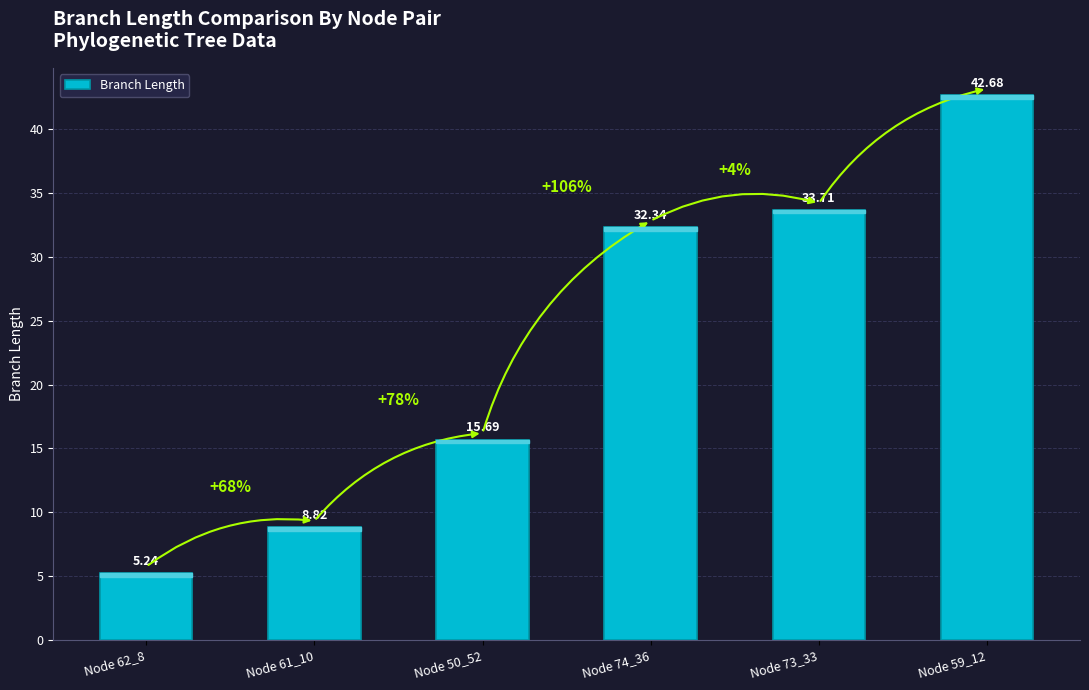

Rank the categories by value from lowest to highest.

Node 62_8, Node 61_10, Node 50_52, Node 74_36, Node 73_33, Node 59_12